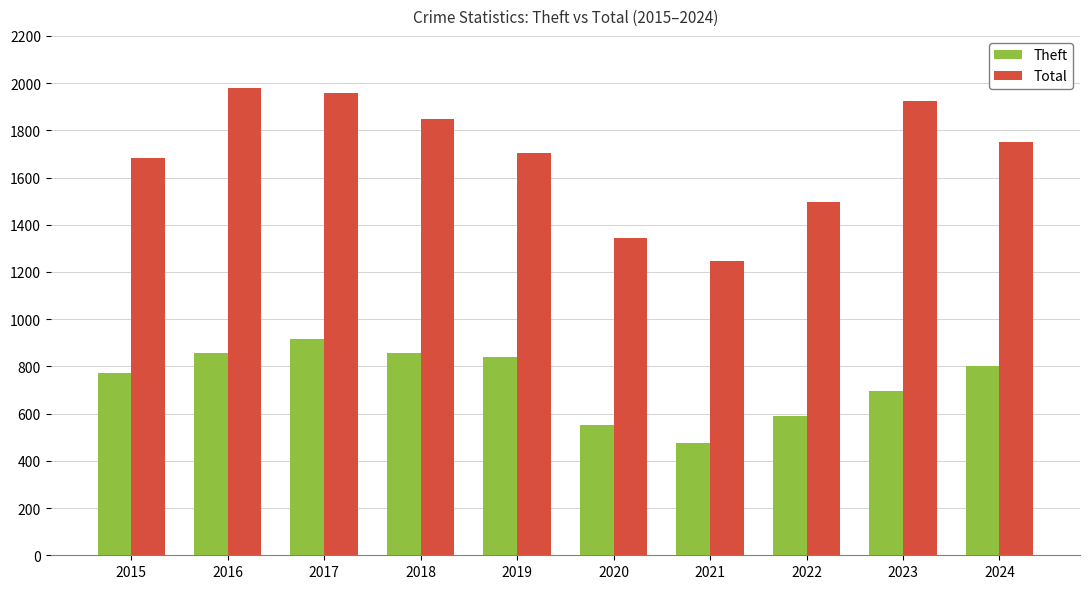

Which series has the largest total across all categories?

Total